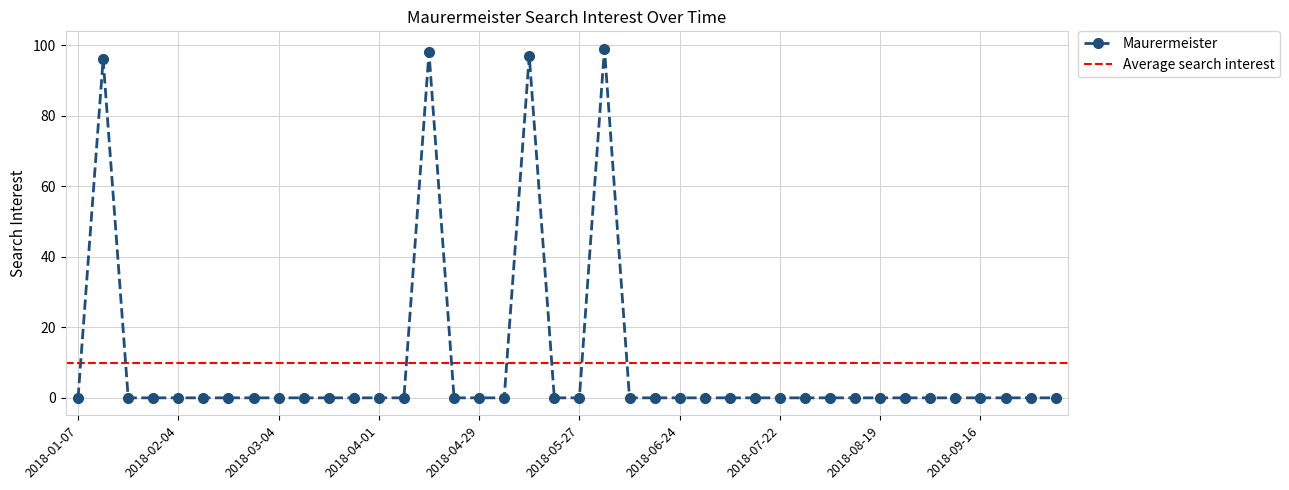

What is the difference between the second highest and second lowest values?

98